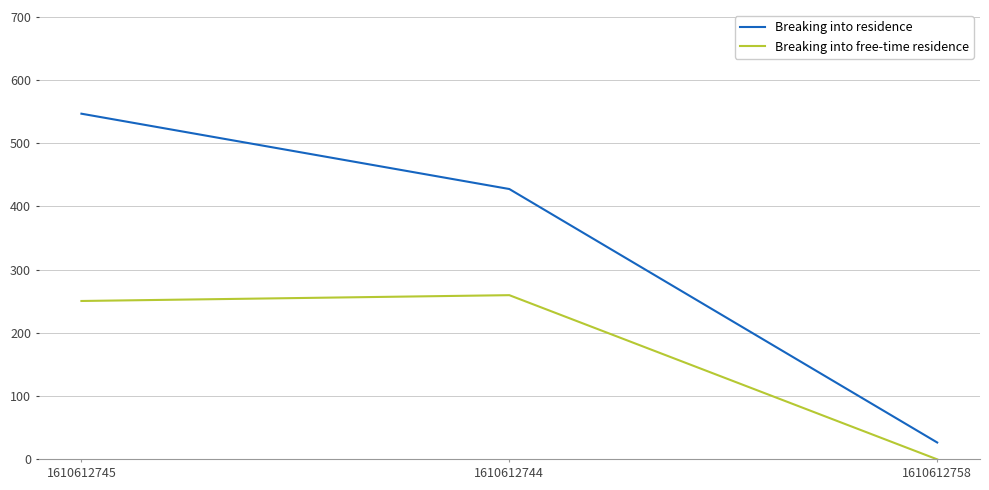

Where does the Breaking into free-time residence series first go above 250?

1610612745